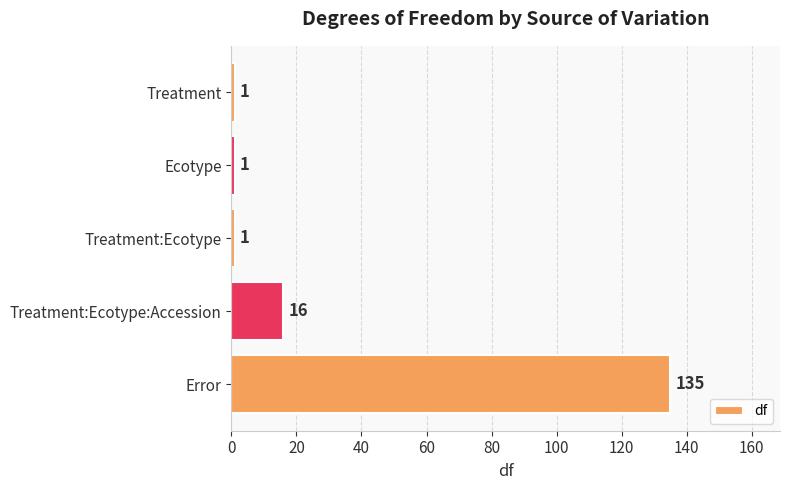

Is it true that the value at Error is 180?

False